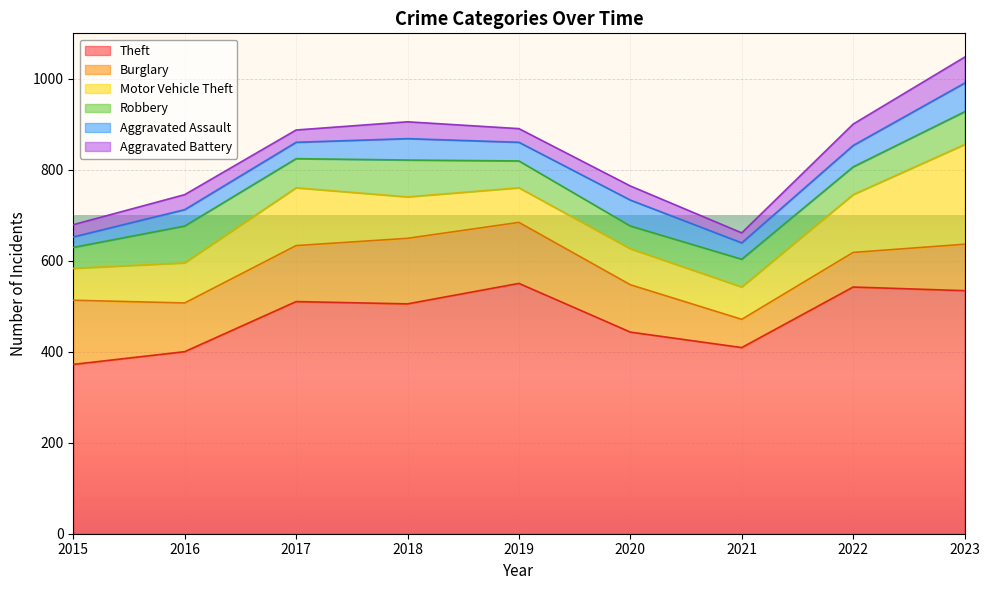

Is it true that Robbery equals 17 at 2017?

False